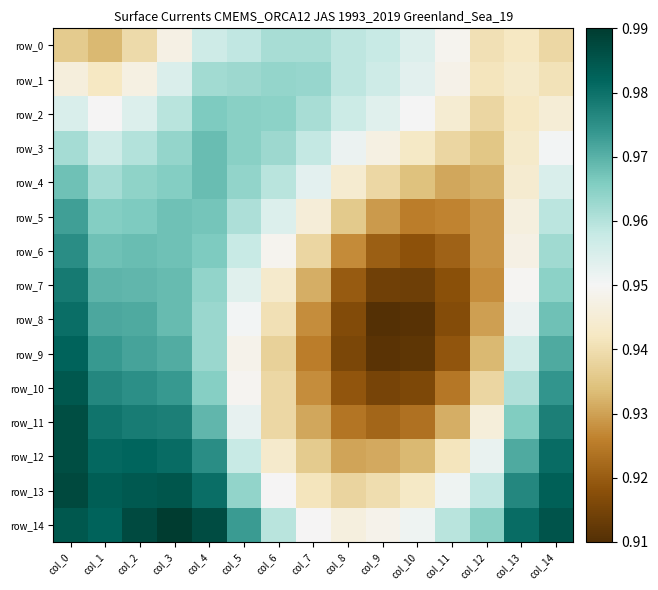

How many categories are shown in the chart?

15